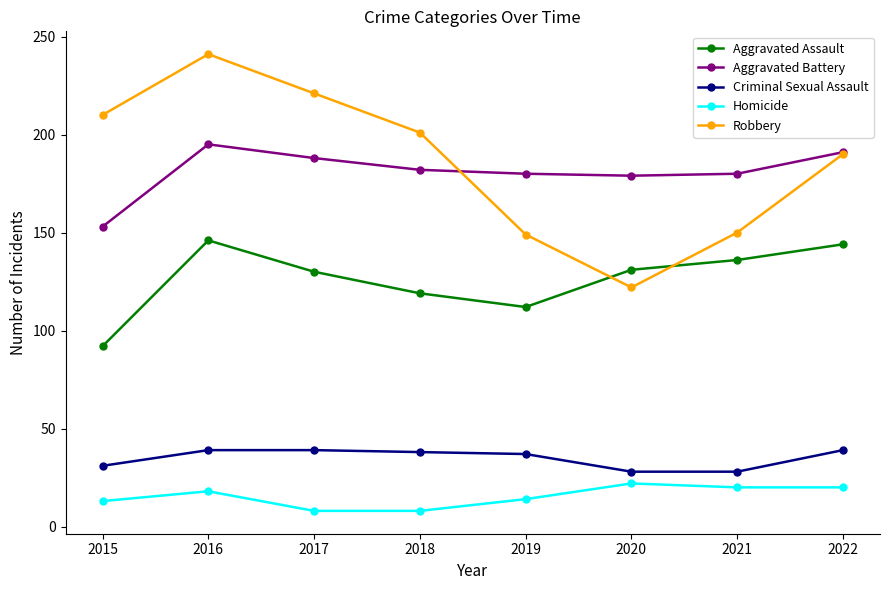

Does the chart have visible grid lines?

No